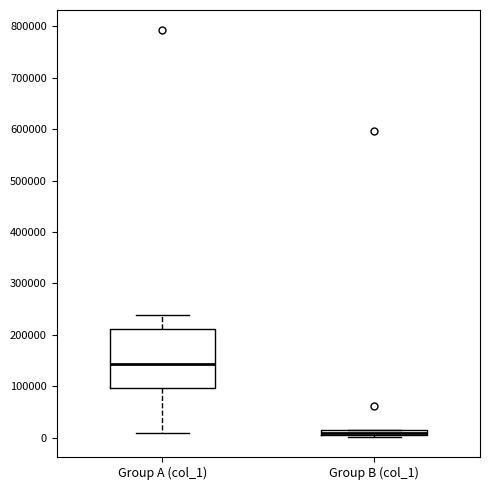

Which box has the highest median line?

Group A (col_1)